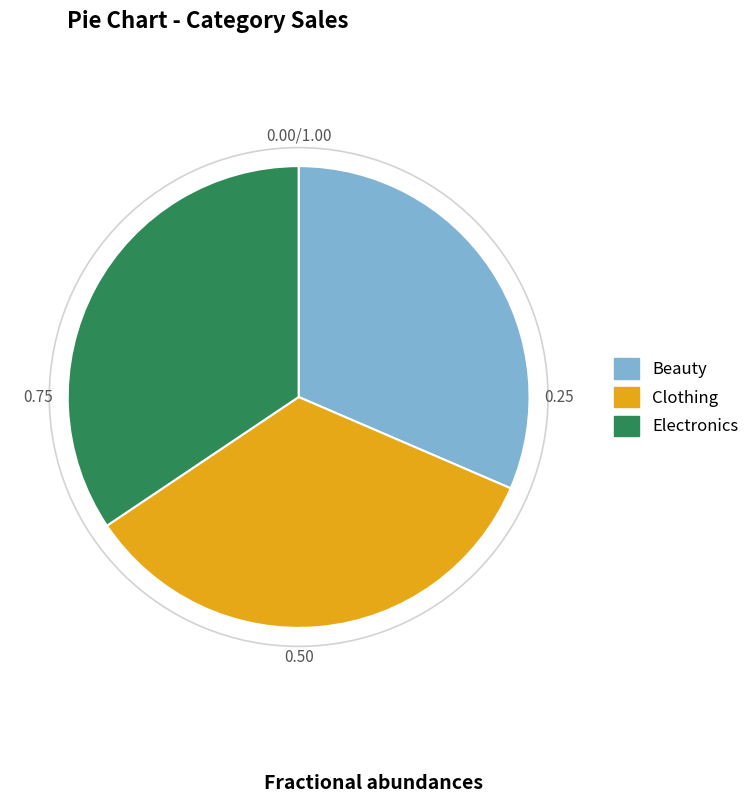

Count the number of slices in the pie.

3